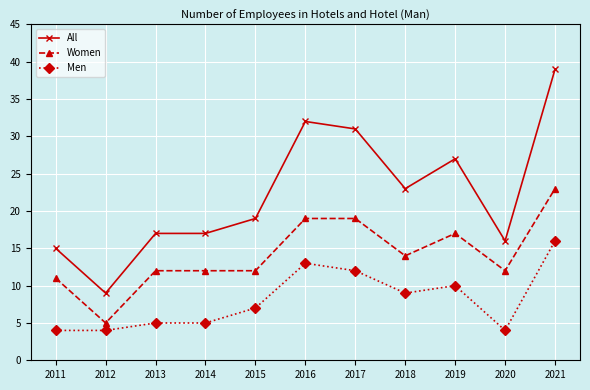

Read the Men value at 2012, to the nearest 5.

5